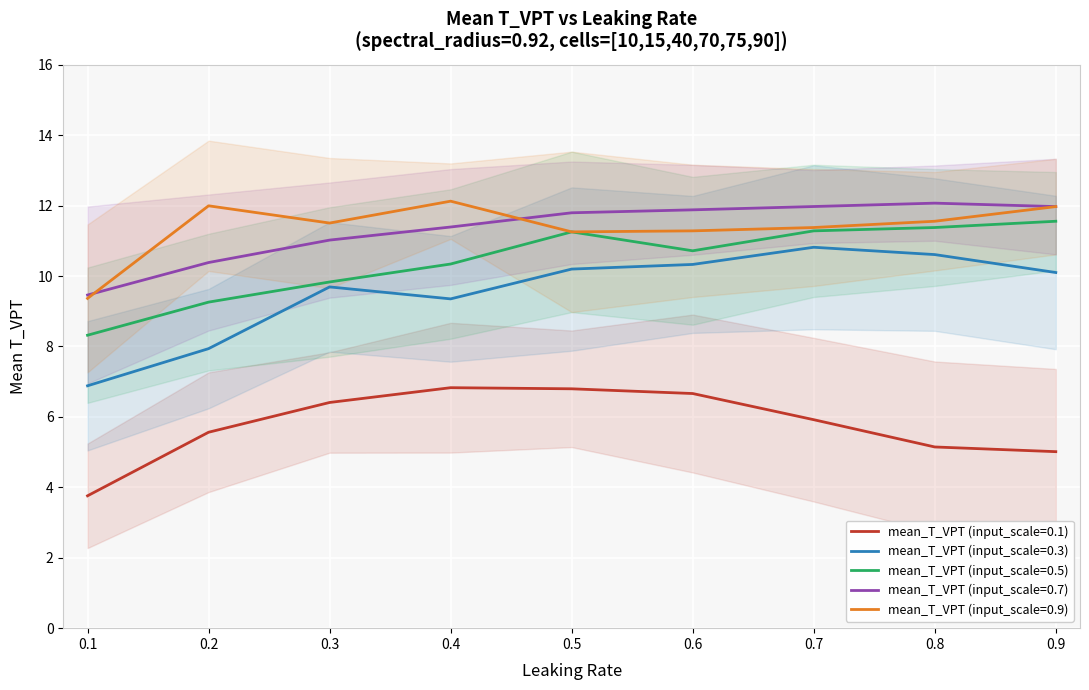

What is the maximum value for mean_T_VPT (input_scale=0.5)?

11.6